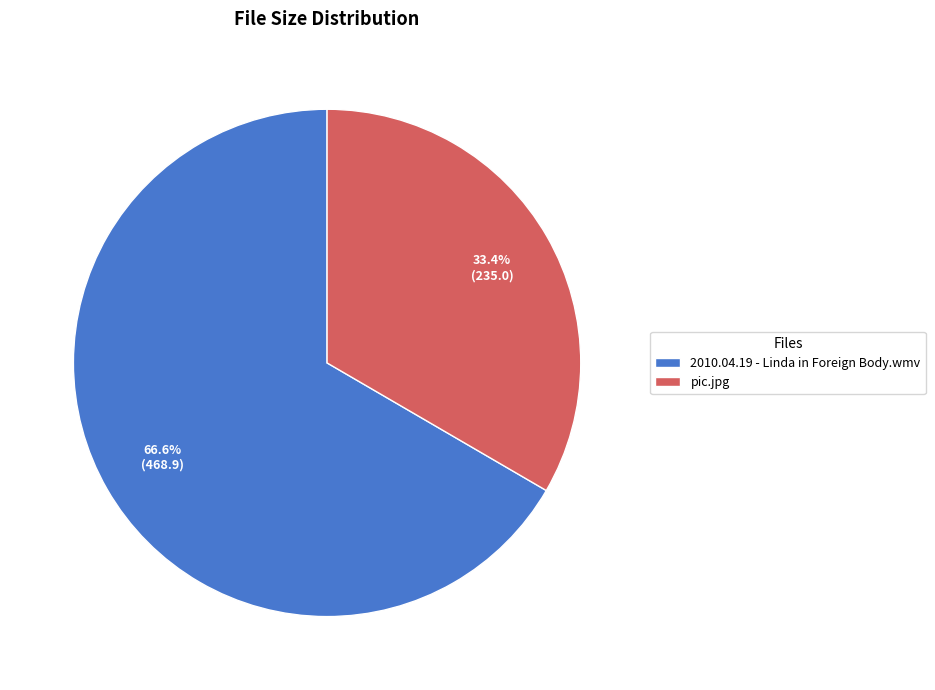

Count the number of slices in the pie.

2